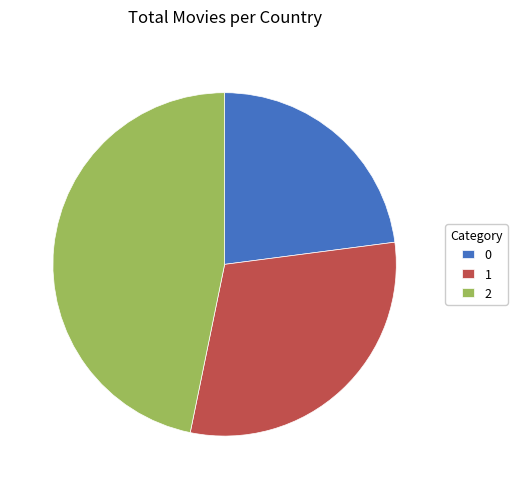

Do 0 and 1 together represent more than half of the pie?

Yes